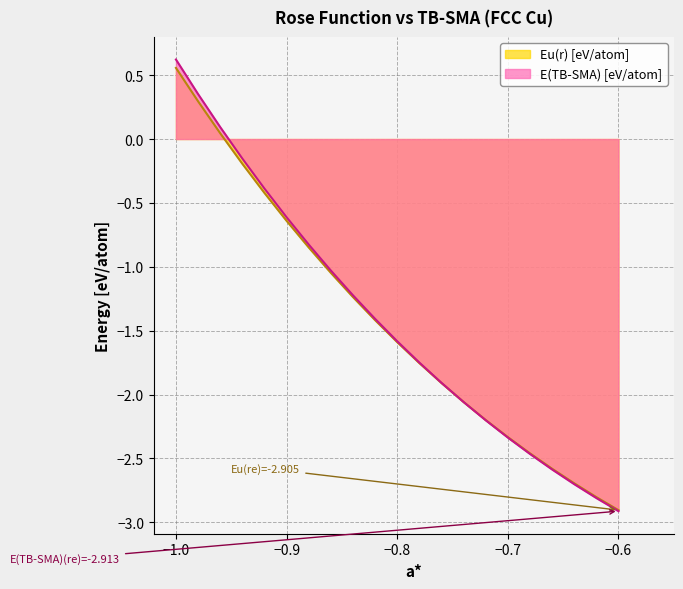

Which category has the lowest value in the E(TB-SMA) [eV/atom] series?

−0.6